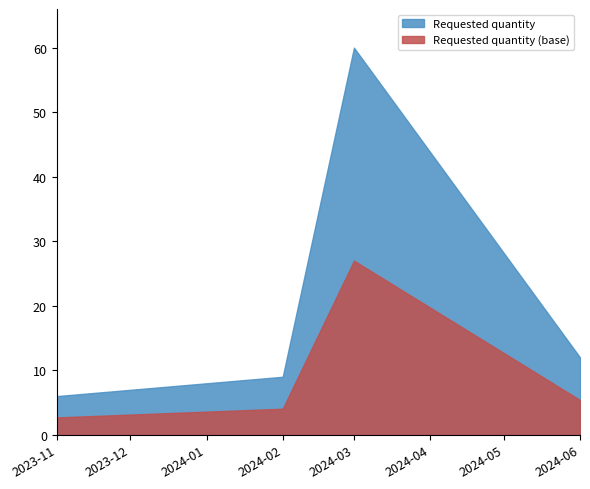

Does the chart display data point markers on the line(s)?

No